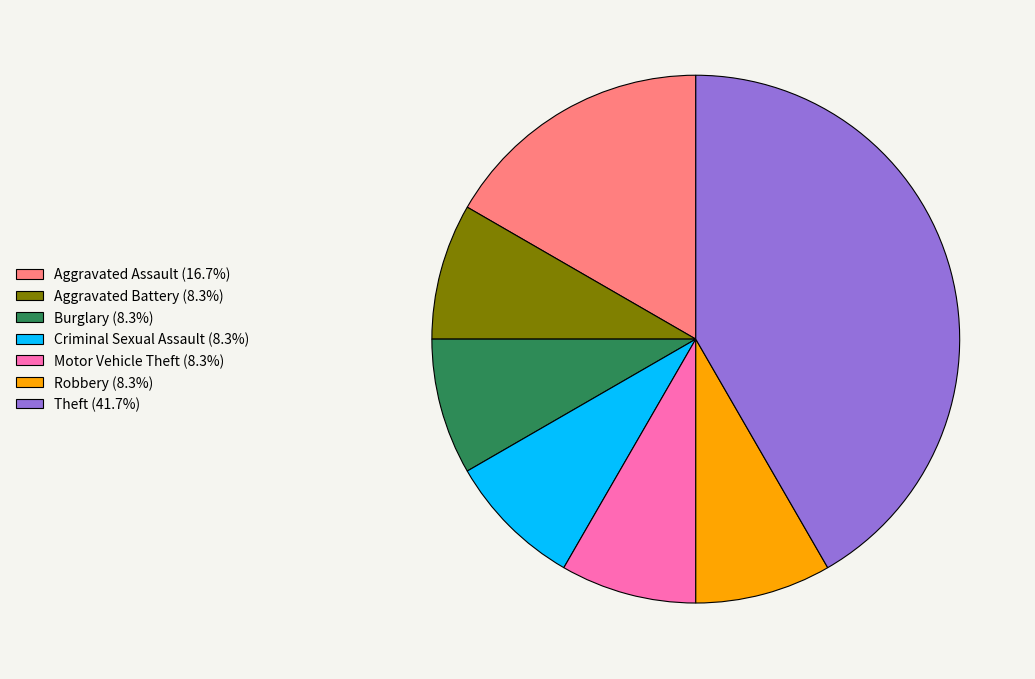

Approximately how many times larger is the value at Criminal Sexual Assault (8.3%) compared to Robbery (8.3%)?

1.0